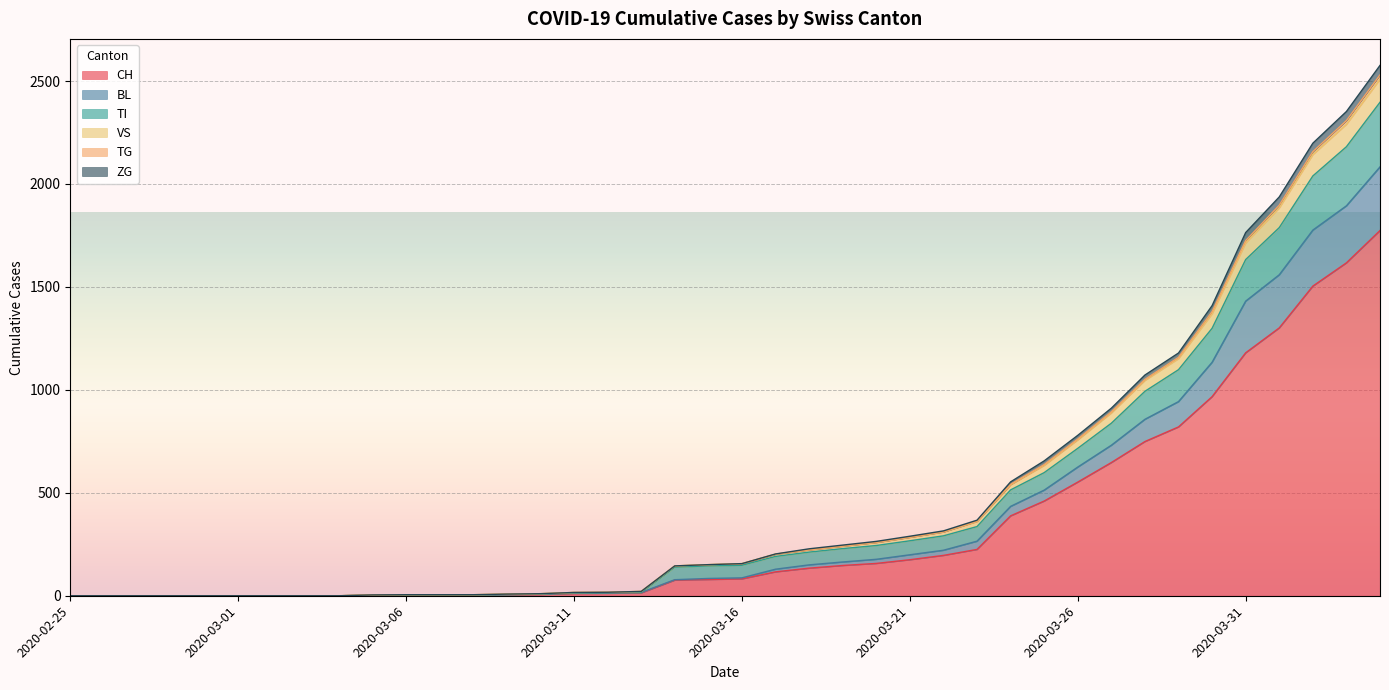

True or false: VS has a value of 0 at 2020-02-28.

True